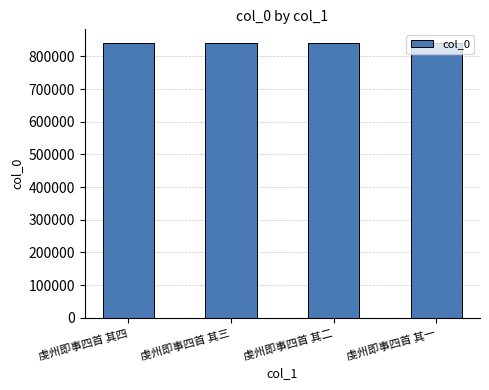

What is the label of the 3rd bar from the right?

虔州即事四首 其三